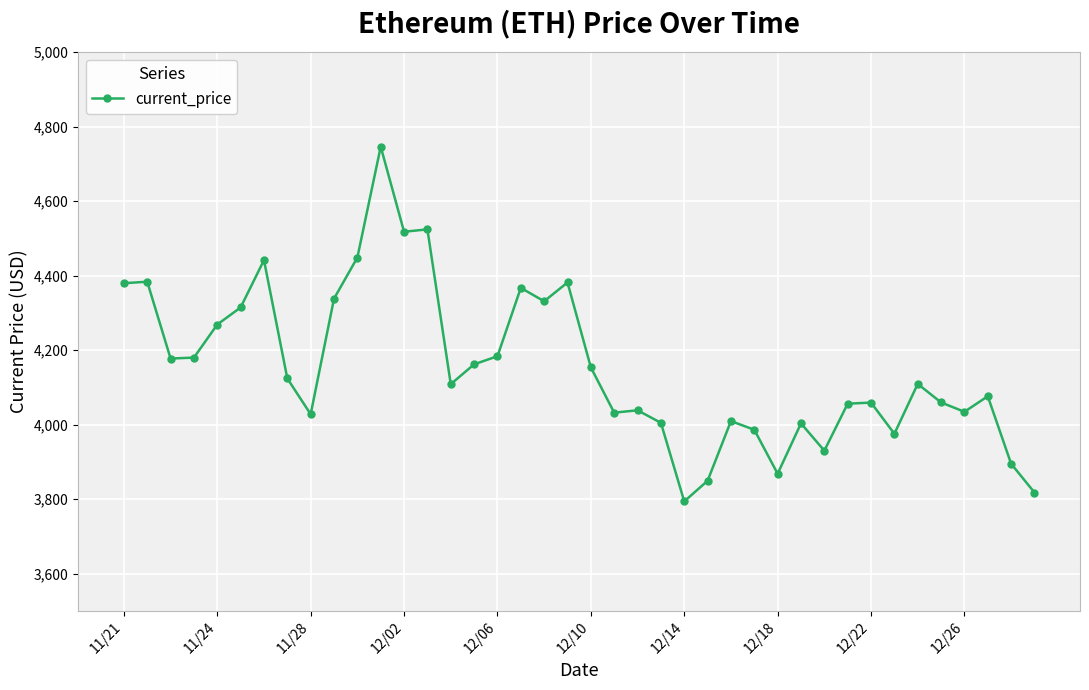

What is the greatest value displayed?

4746.4